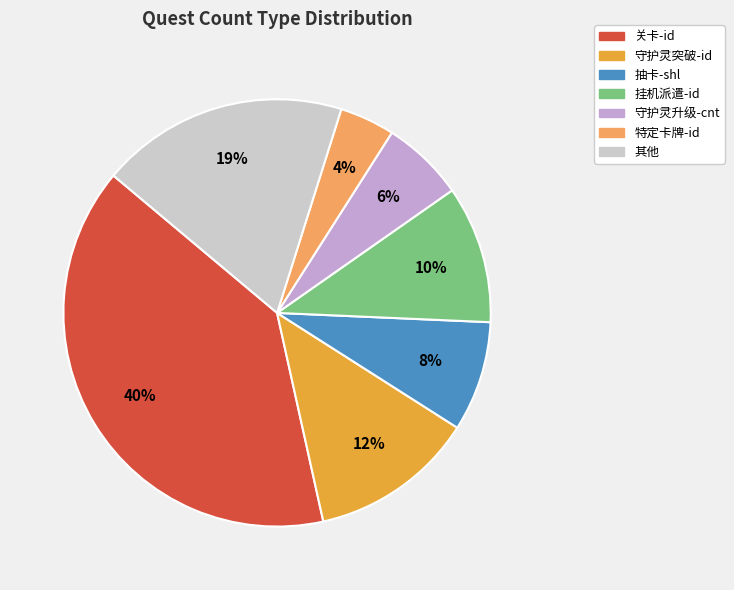

To the nearest percent, what is the average slice percentage?

14%